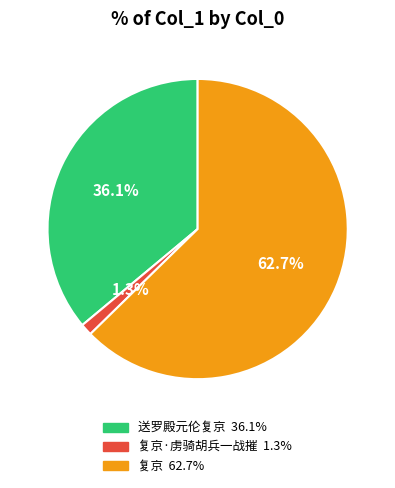

Does any single category account for the majority?

Yes